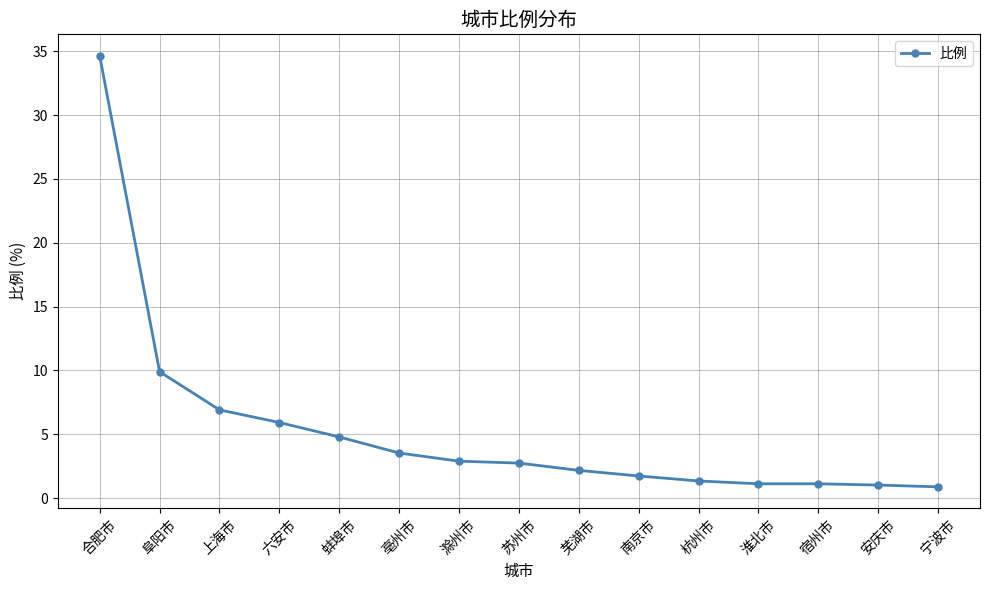

Is it true that the value at 南京市 is 1.7?

True